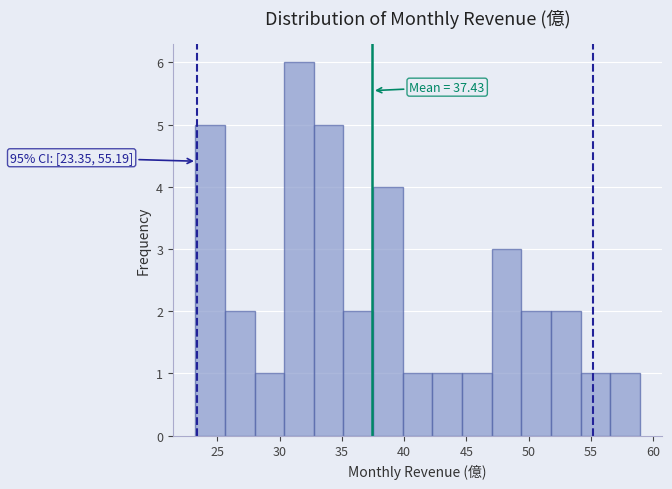

Which range on the x-axis has the tallest bar?

30.5 to 32.5